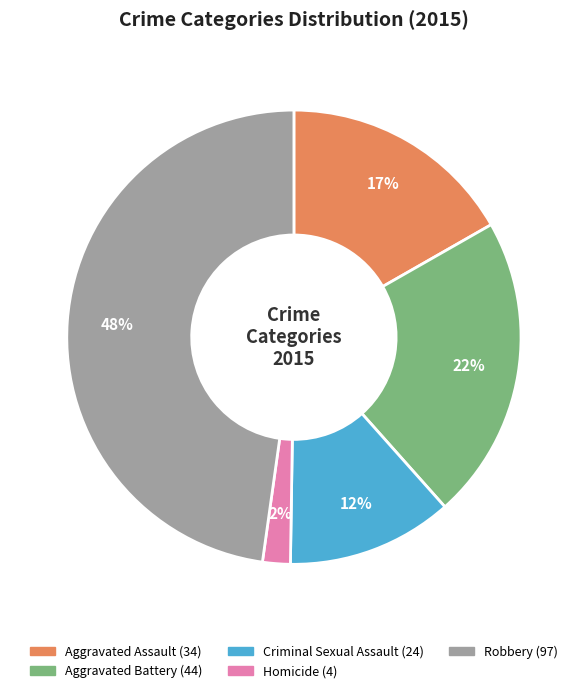

To the nearest percent, what percentage of the pie is Aggravated Battery?

22%